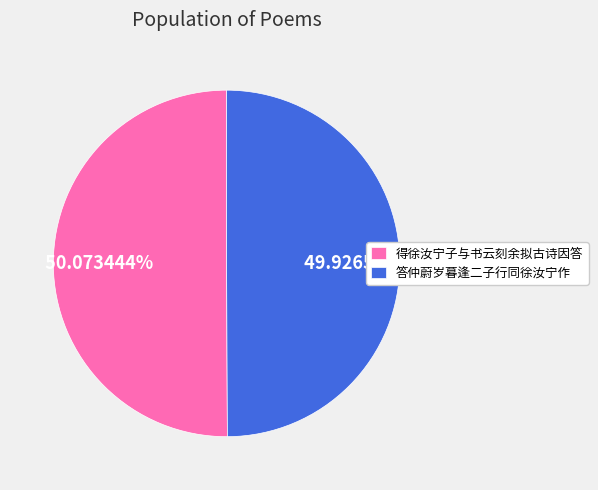

Combined, do 得徐汝宁子与书云刻余拟古诗因答 and 答仲蔚岁暮逢二子行同徐汝宁作 account for over 50%?

Yes